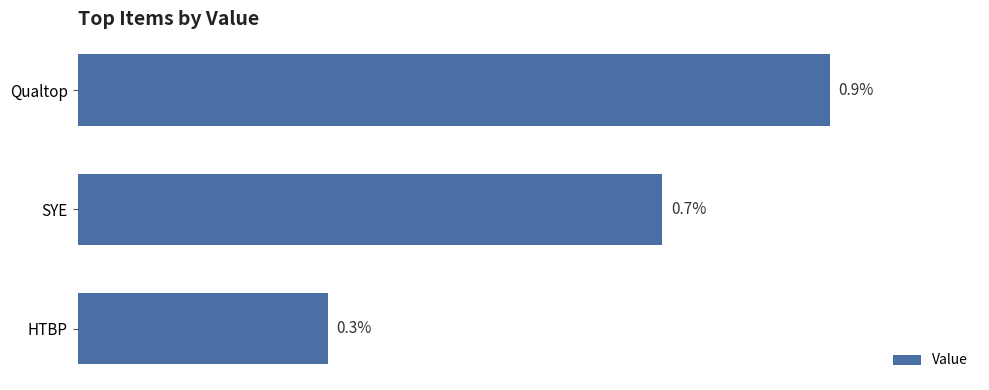

At which label is the value closest to 0?

HTBP